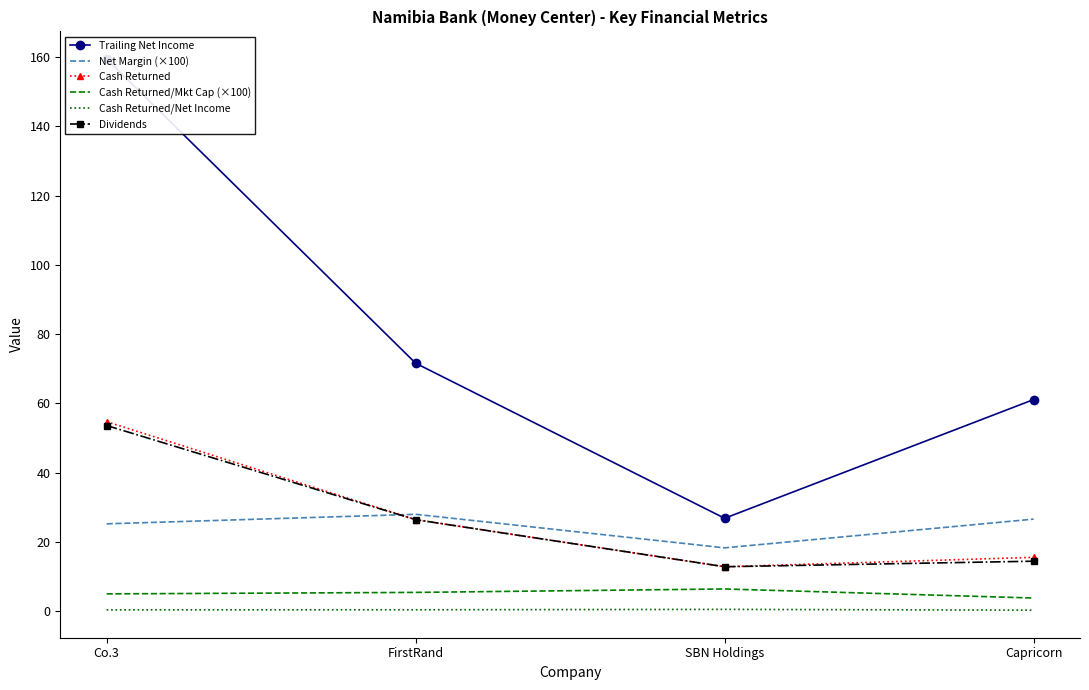

True or false: Trailing Net Income and Cash Returned cross at least once.

False